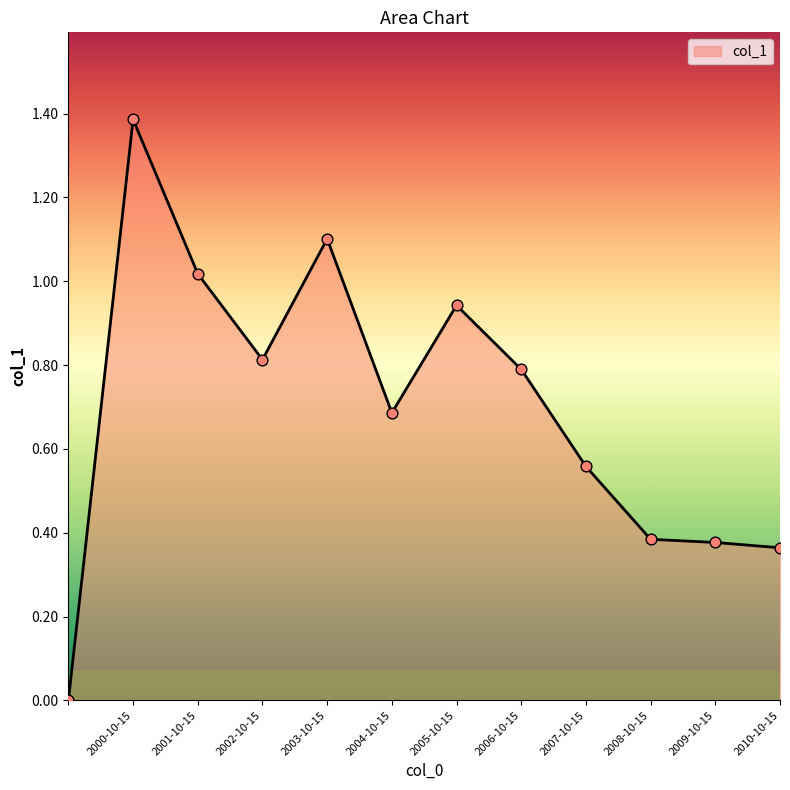

Is this an area chart (filled region under the line)?

Yes